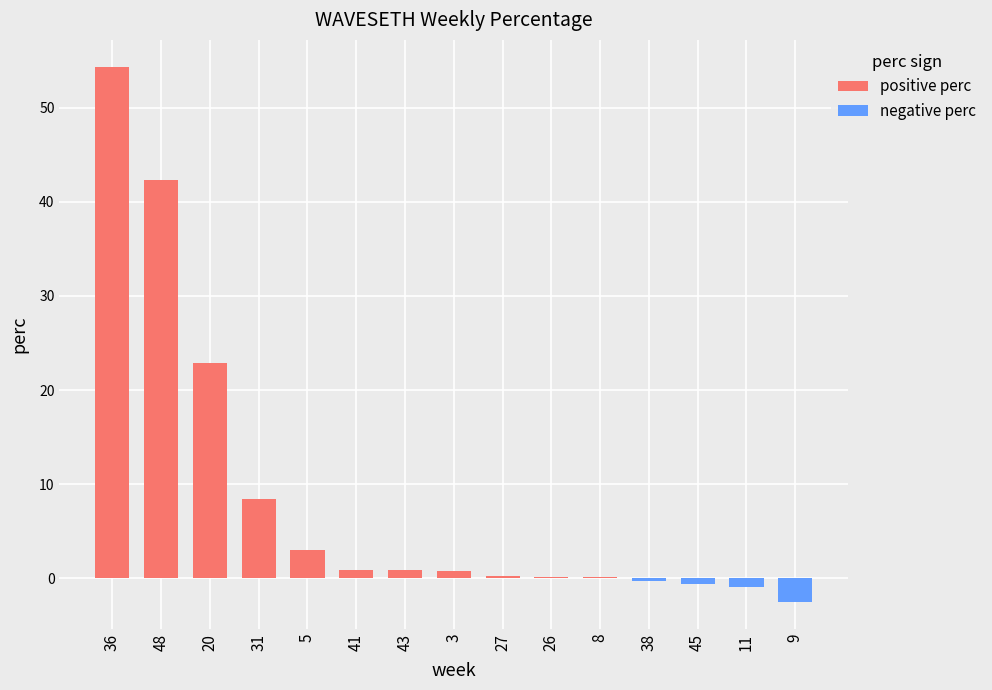

What is the value of the positive perc bar at the 5th from the left?

3.0